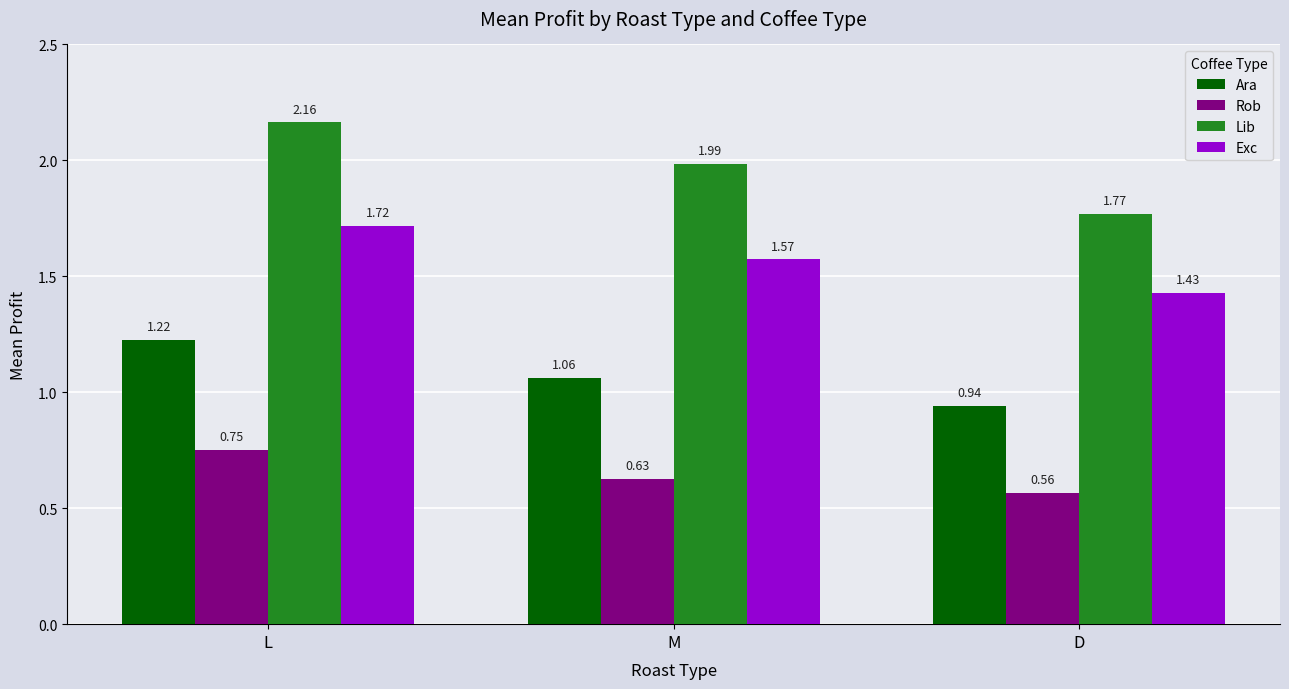

Which series has the widest spread of values?

Lib